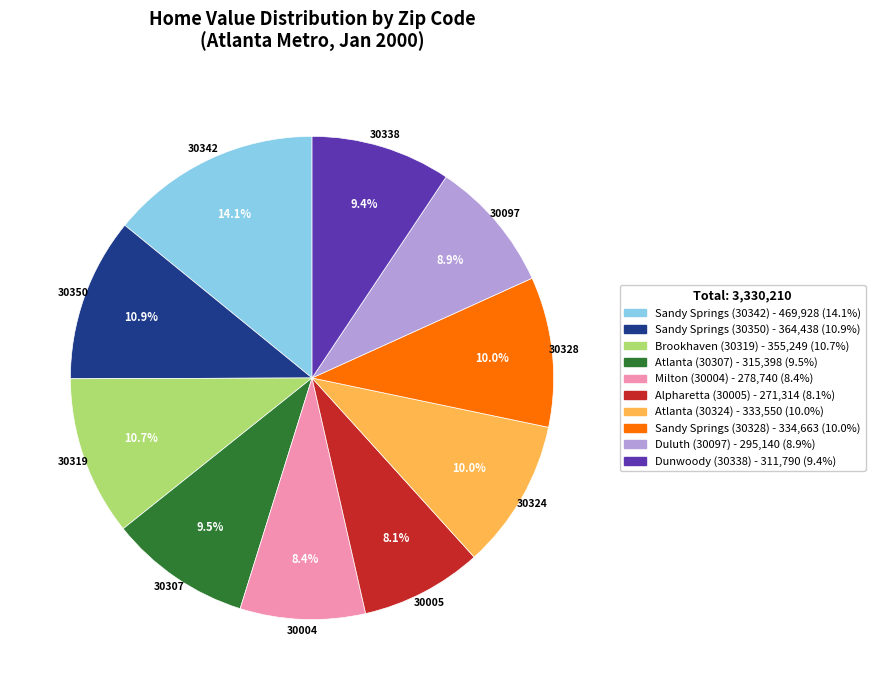

Is there a majority slice in this chart?

No